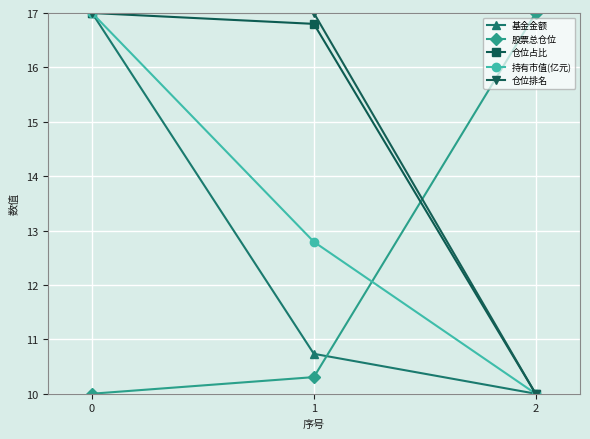

How many lines are shown in the chart?

5